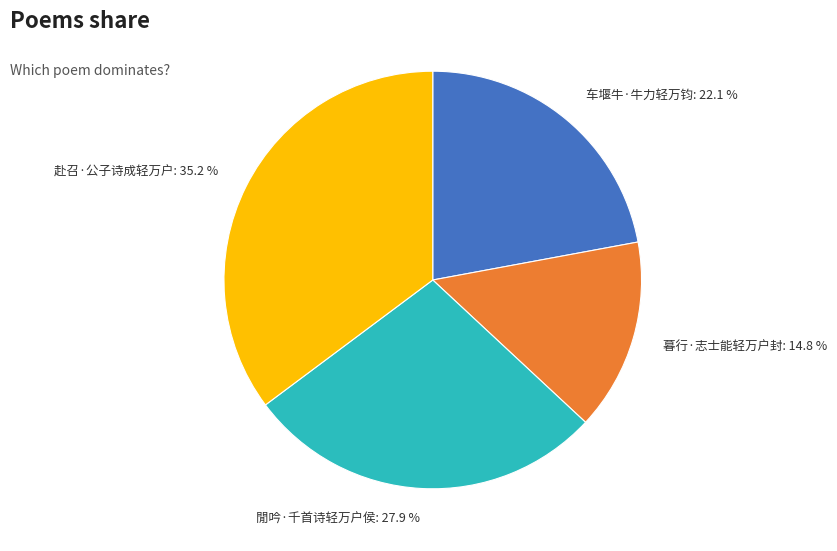

Which has a higher value, 閒吟·千首诗轻万户侯 or 赴召·公子诗成轻万户?

赴召·公子诗成轻万户